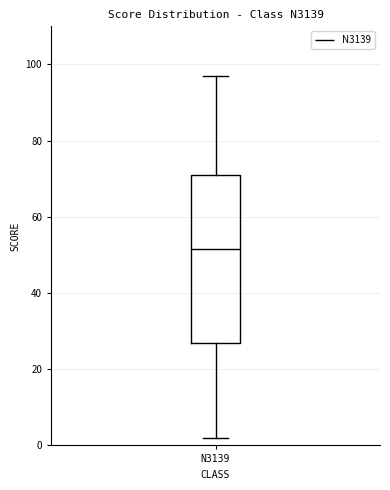

Read this box plot against the y-axis: the position of the median line, the range covered by the box, and the ends of both whiskers. The values are not printed on the chart, so give them approximately, as read against the axis.

median 52, box 28 to 72, whiskers 2 to 98